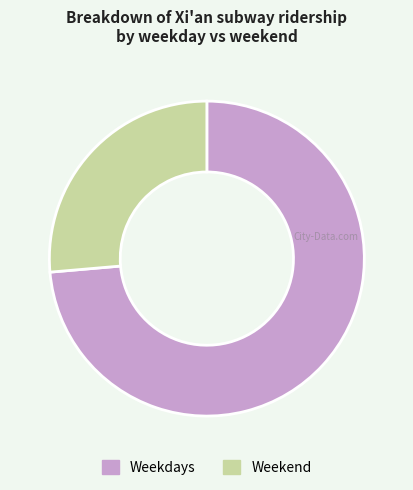

Approximately how many times larger is the value at Weekend compared to Weekdays?

0.4